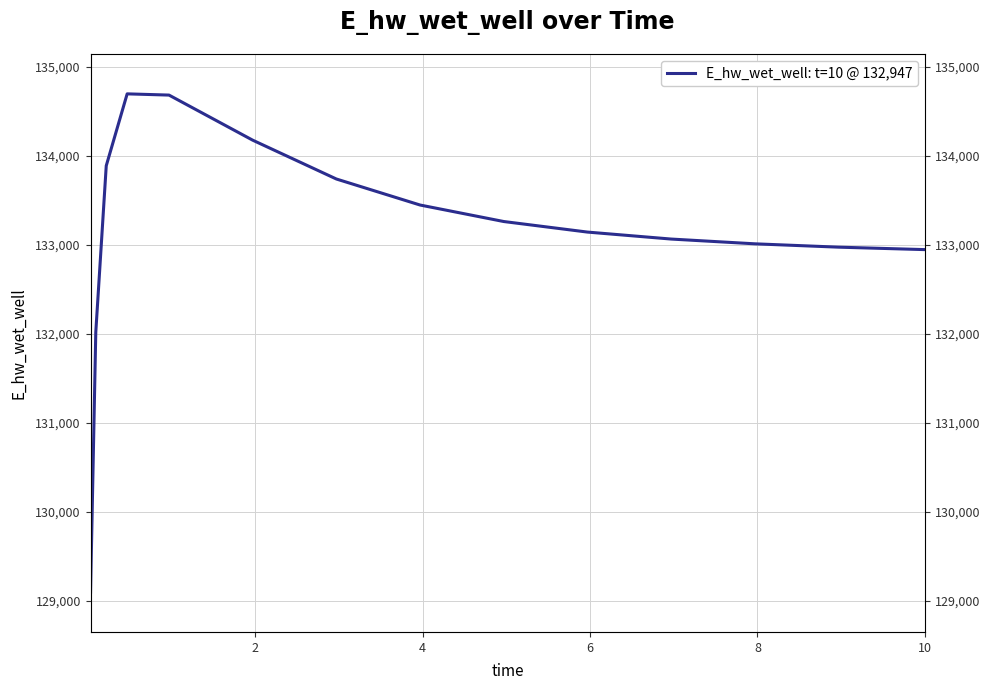

How many points are higher than both their immediate neighbors (excluding endpoints)?

1